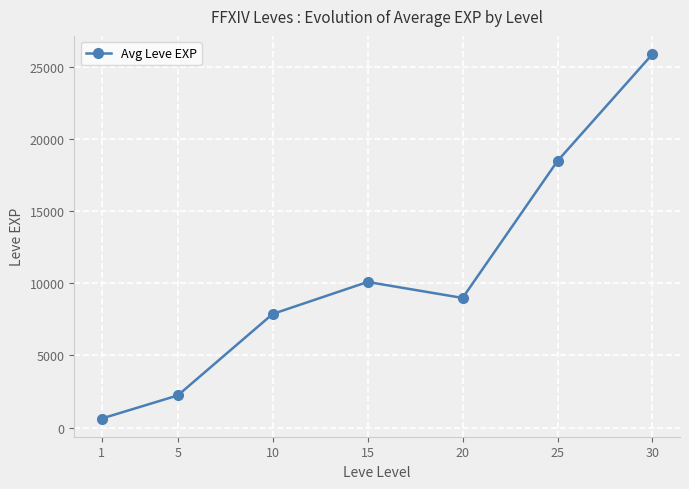

Reading left to right, list all the values displayed in this chart.

1=630	5=2230	10=7880	15=10100	20=8990	25=18490	30=25900